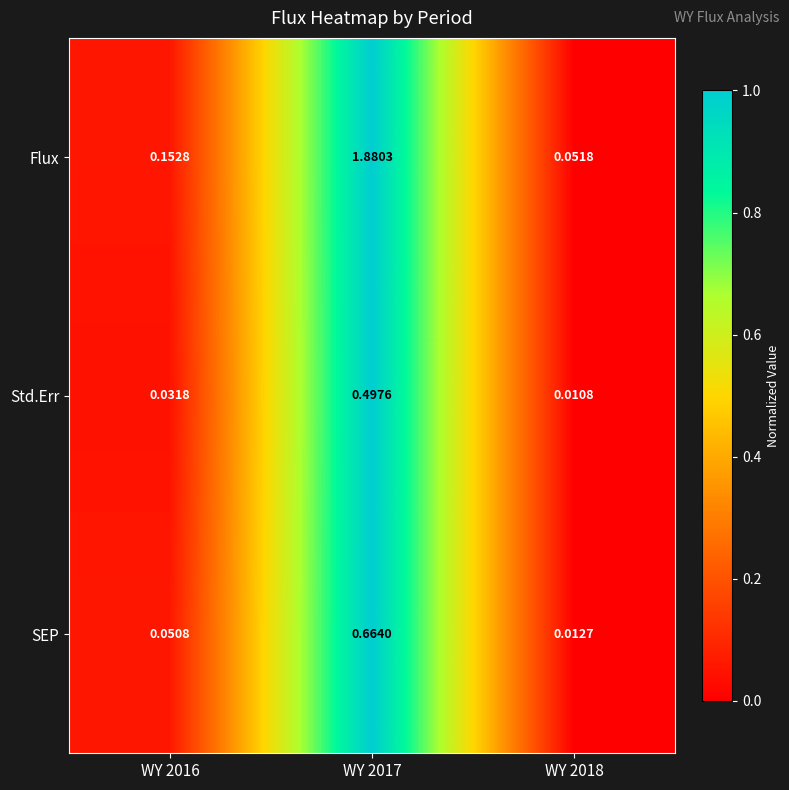

Rank the series at WY 2017 from highest to lowest value.

Flux, SEP, Std.Err